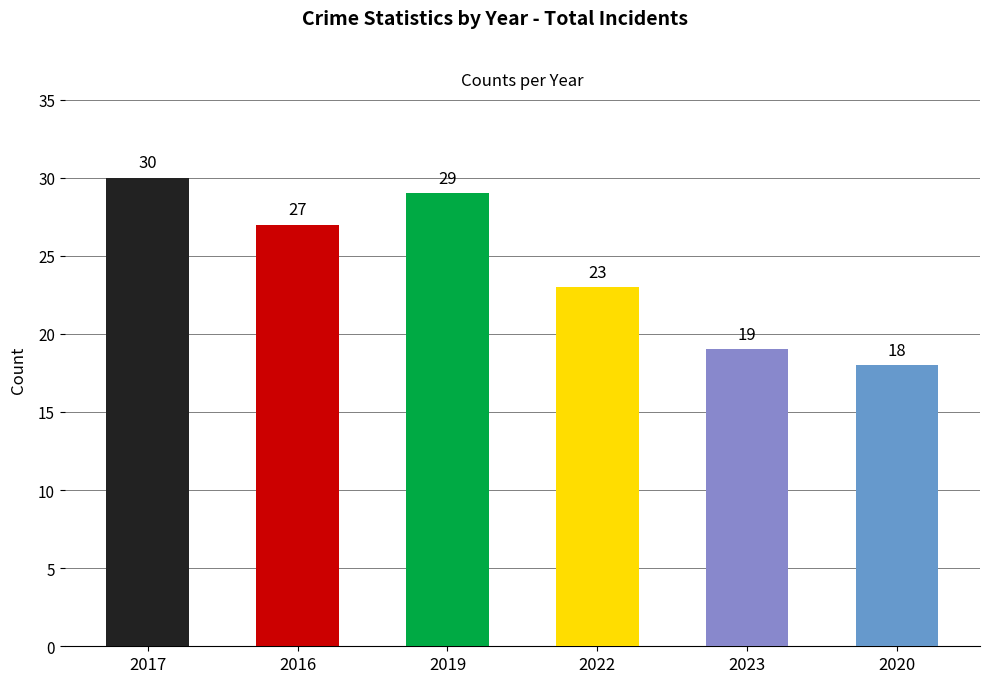

Are the bars grouped side by side (vs. stacked)?

No